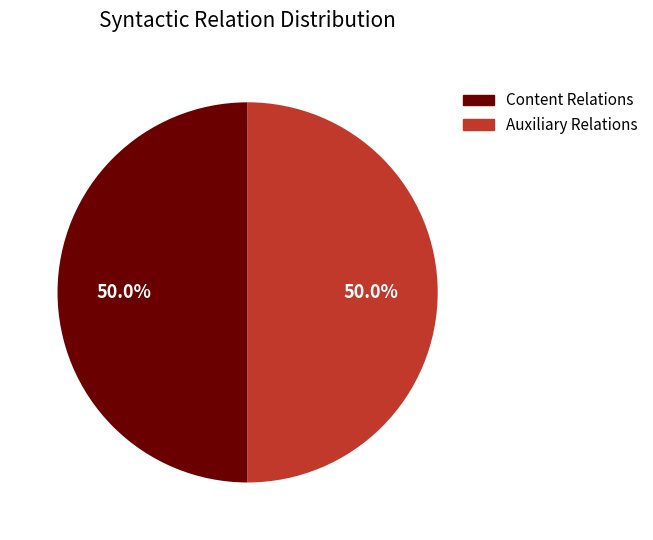

Does any single category account for the majority?

No